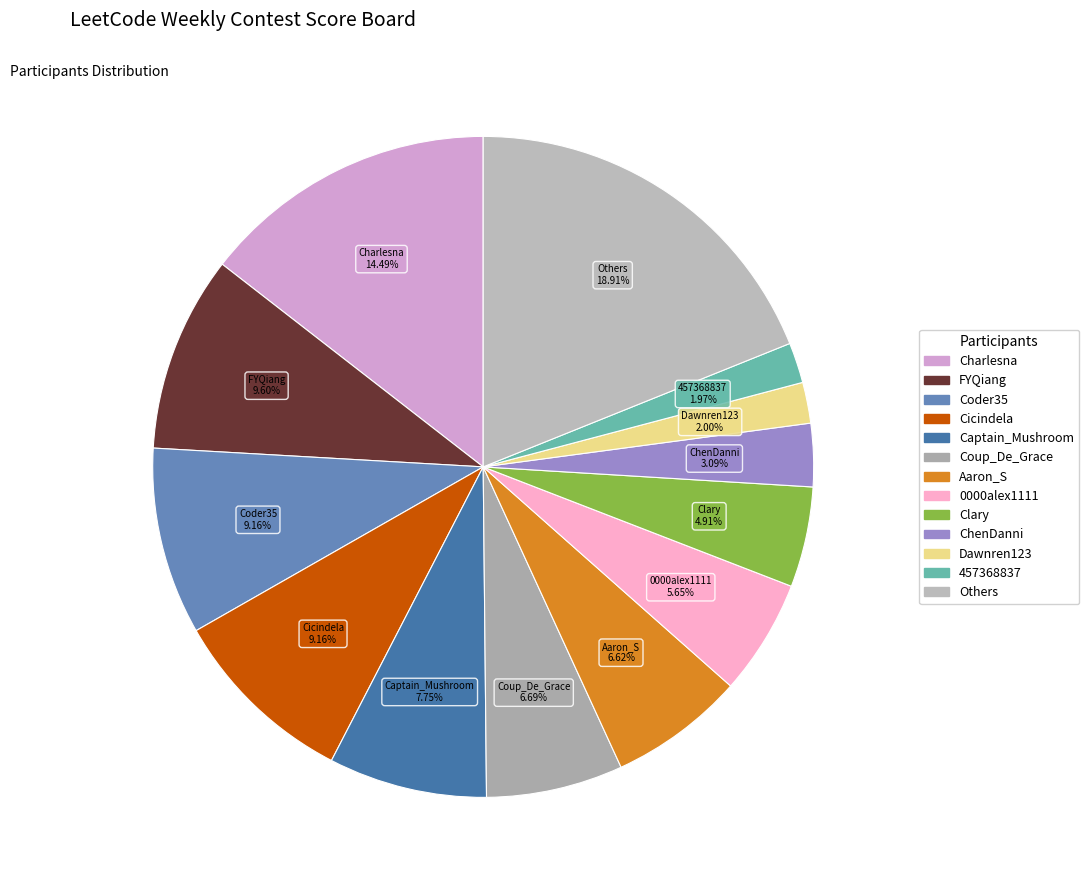

How many slices are in this pie chart?

13